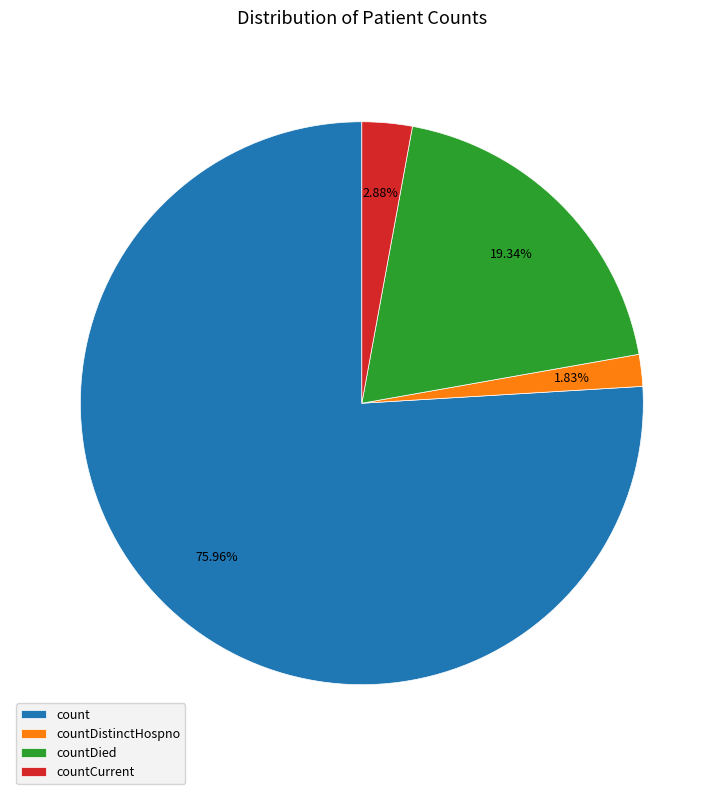

The countDied slice represents 19% of the pie. True or false?

True